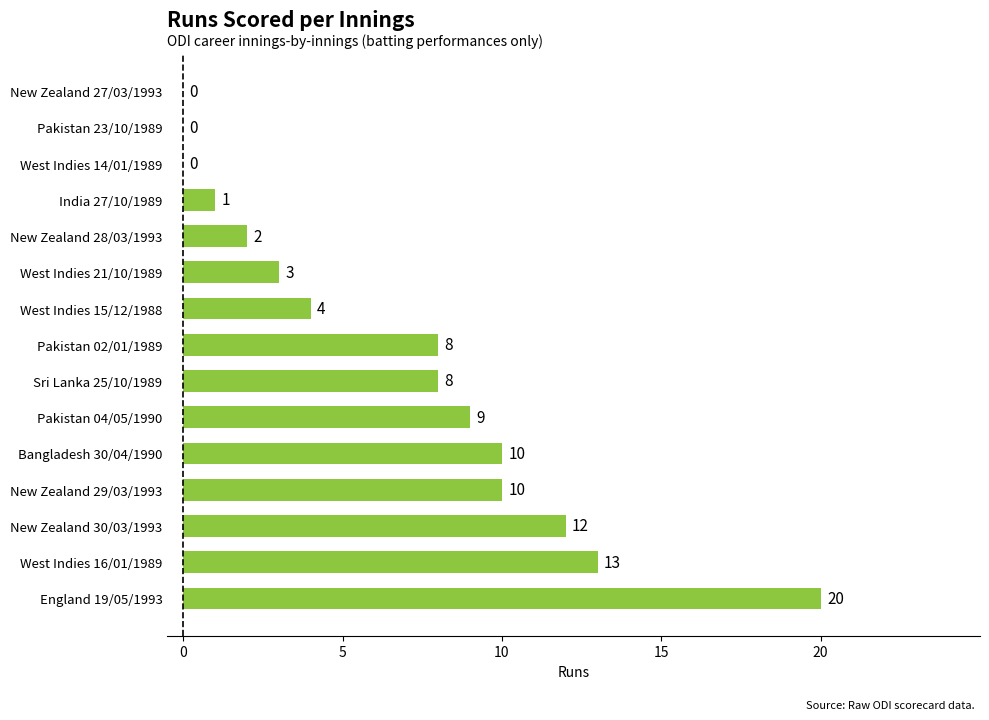

The value at New Zealand 27/03/1993 is 0. True or false?

True